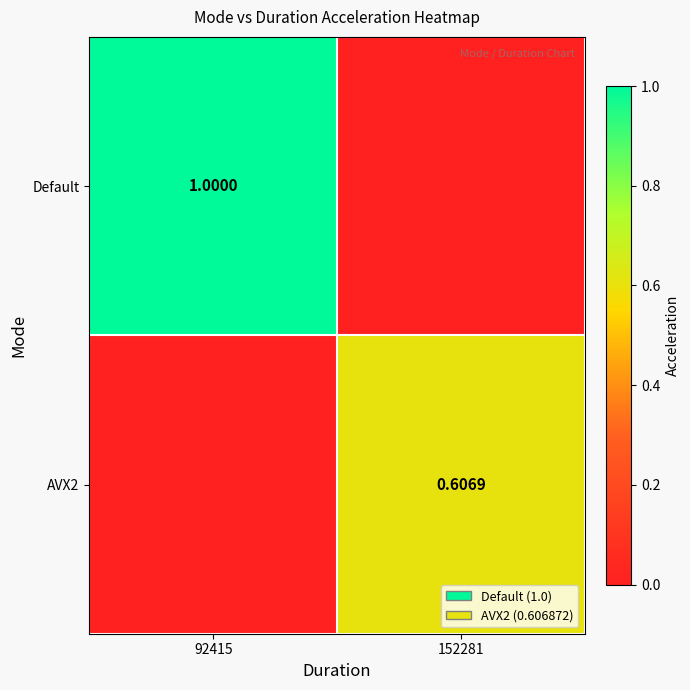

List the series in order of their peak value, lowest first.

AVX2, Default